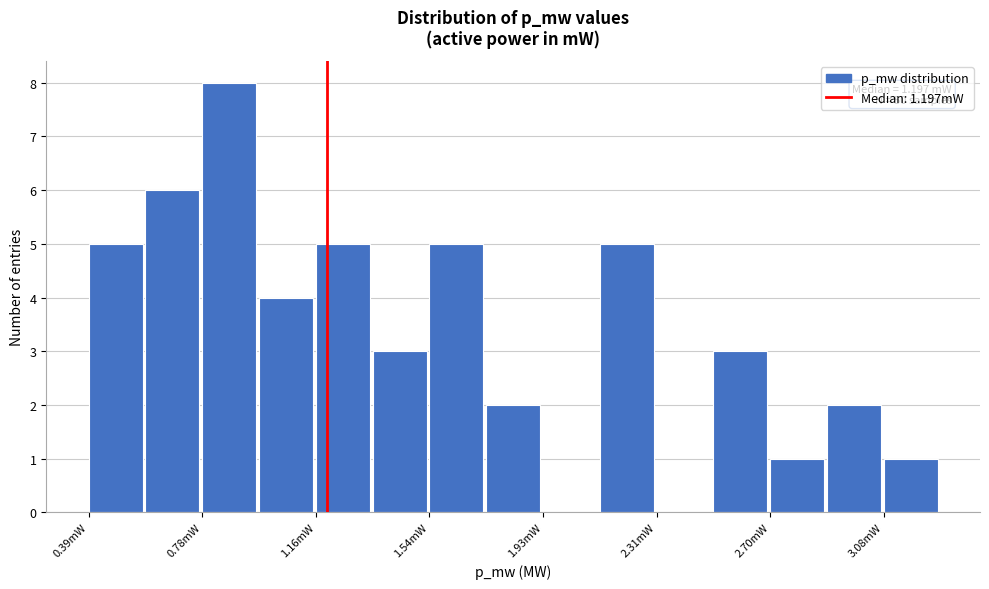

Around what value on the x-axis is the tallest bar? Give the approximate position of its centre, as read against the axis.

0.85